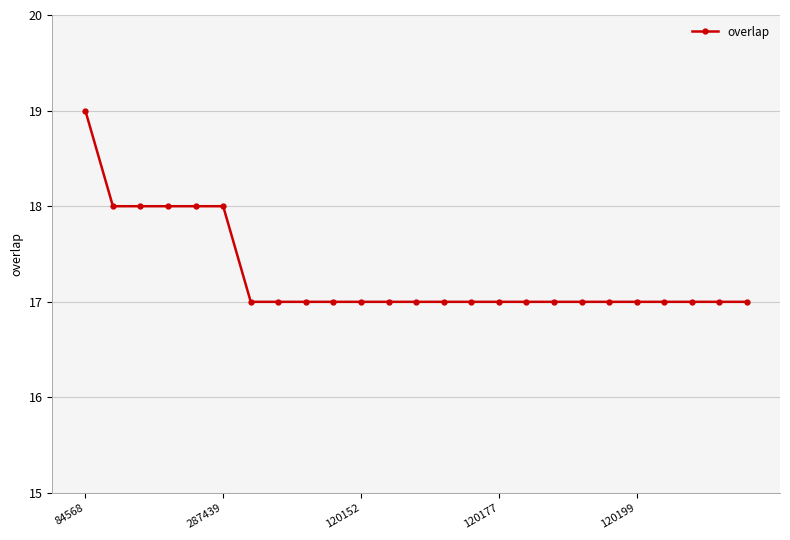

Does the chart display data point markers on the line(s)?

Yes